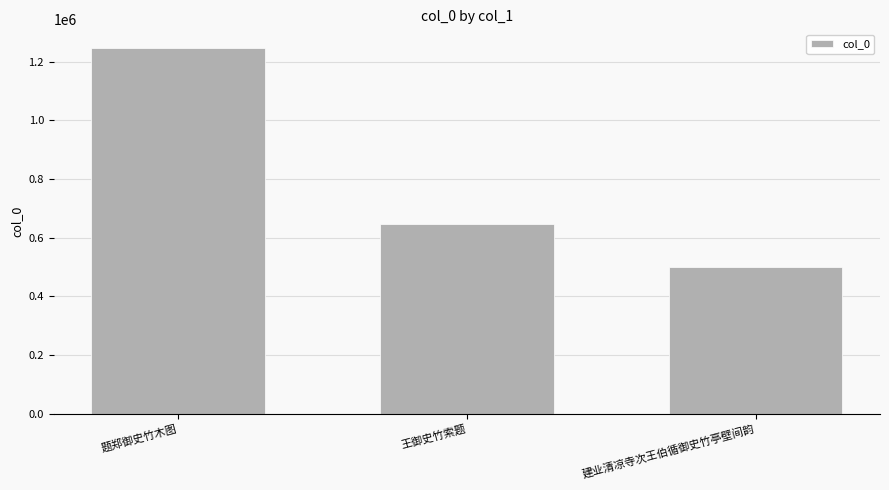

How many data points does each series have?

3